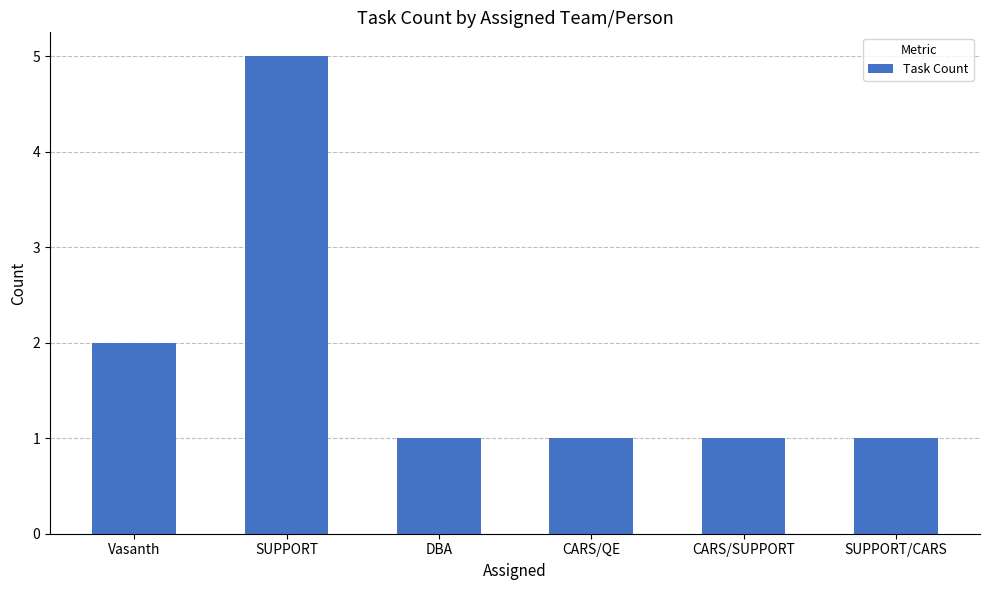

Does the chart contain any negative values?

No